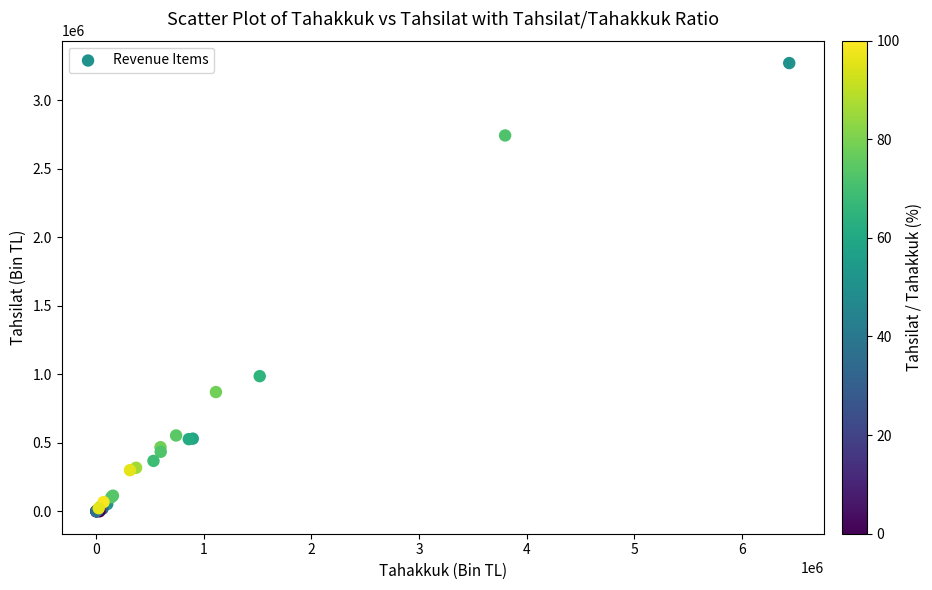

What Y value in the scatter plot is closest to 1636295?

986462